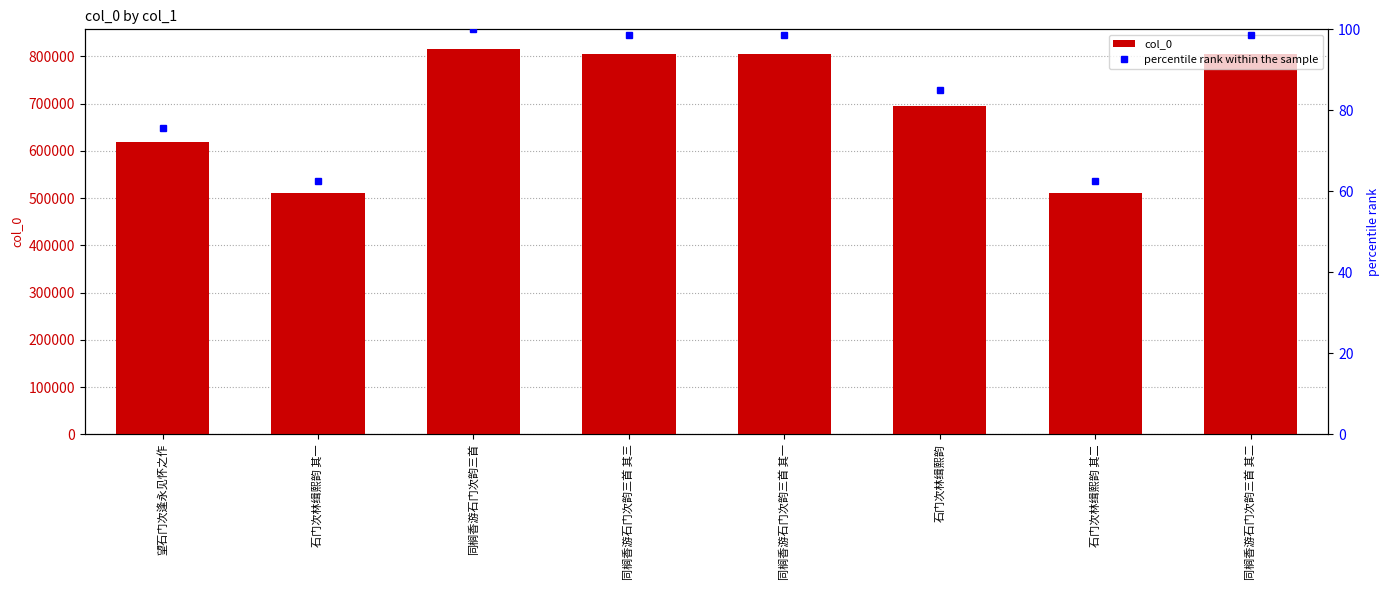

What are all the series names shown in the legend?

col_0, percentile rank within the sample